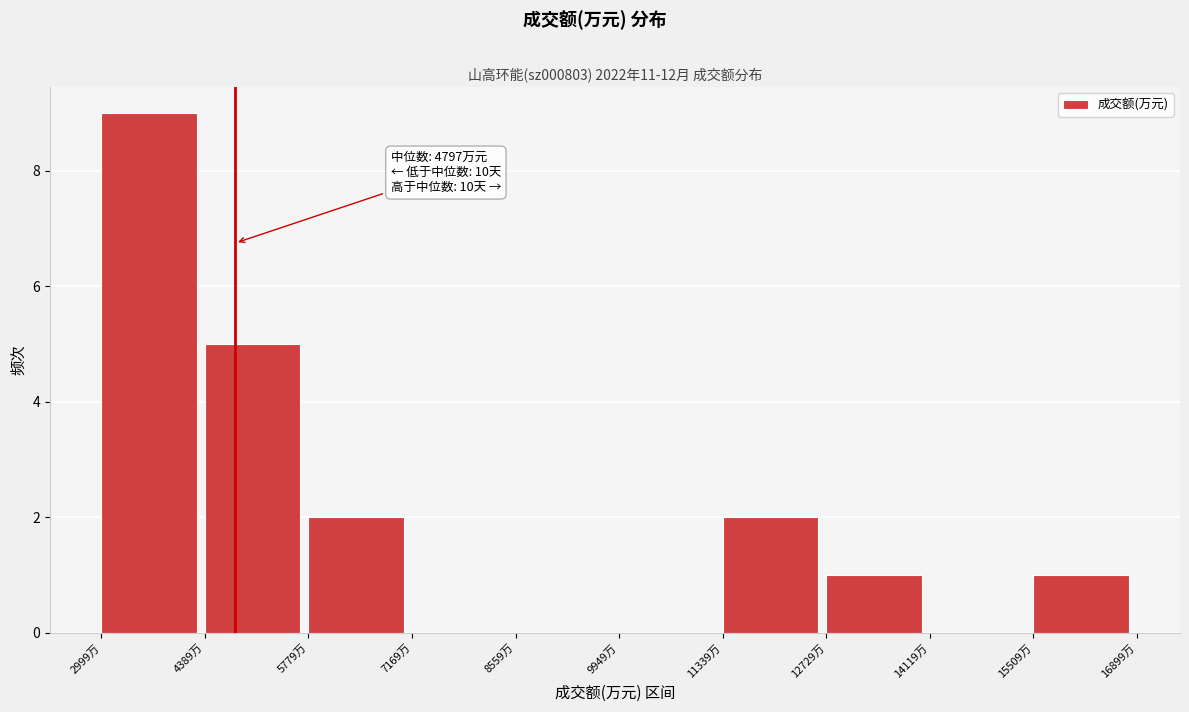

Over which range of the x-axis is the bar tallest?

3000 to 4400